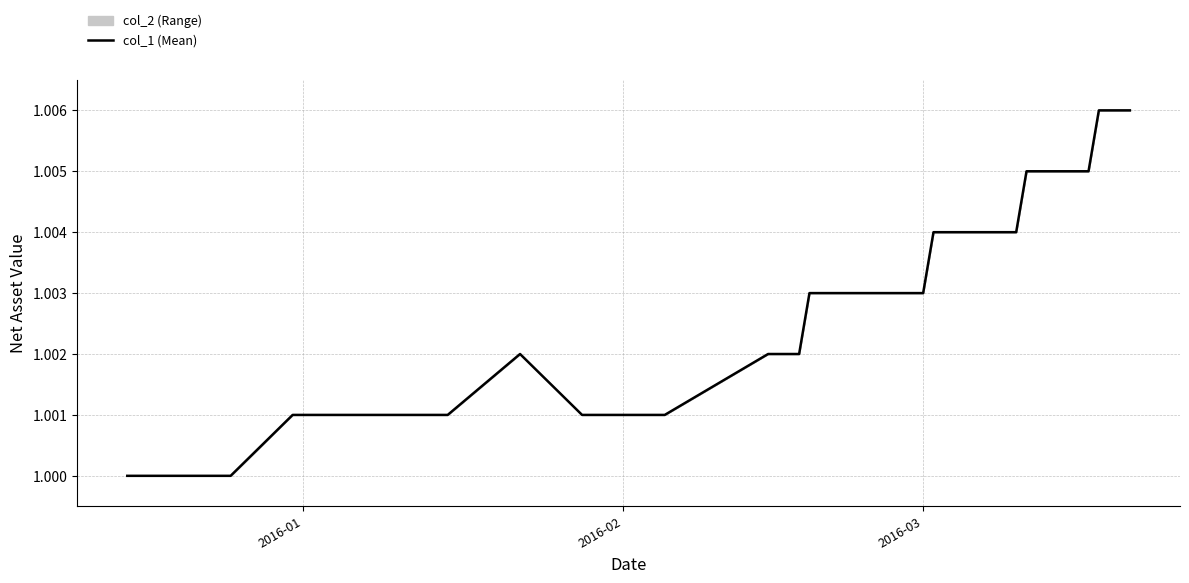

Reading right to left, transcribe all the data shown in this chart.

1.0	1.0	1.0	1.0	1.0	1.0	1.0	1.0	1.0	1.0	1.0	1.0	1.0	1.0	1.0	1.0	1.0	1.0	1.0	1.0	1.0	1.0	1.0	1.0	1.0	1.0	1.0	1.0	1.0	1.0	1.0	1.0	1.0	1.0	1.0	1.0	1.0	1.0	1.0	1.0